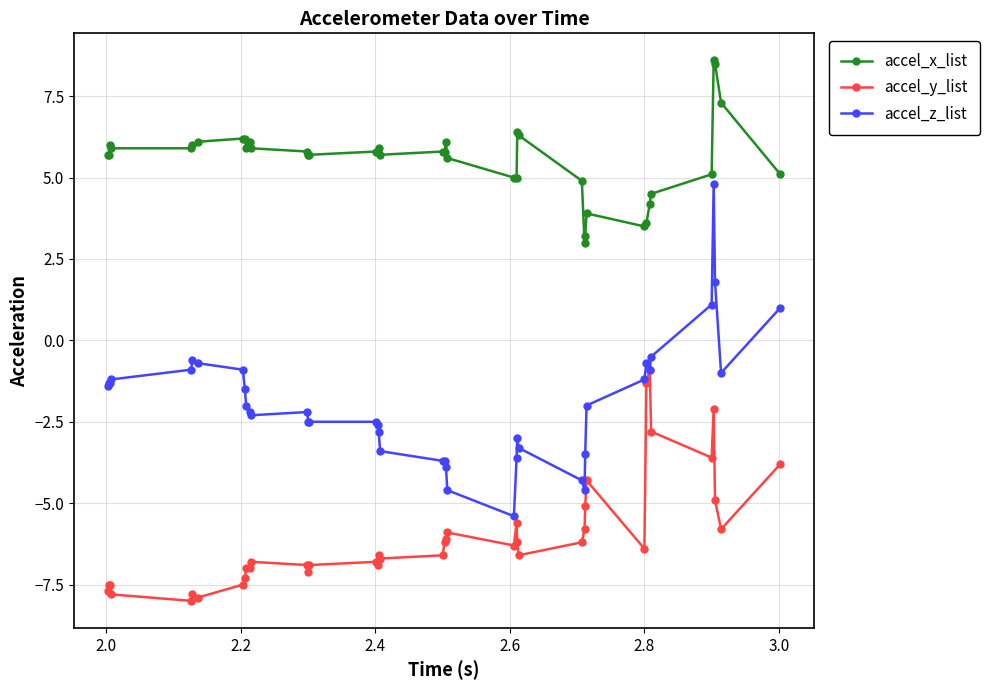

What is the smallest value displayed?

-8.0